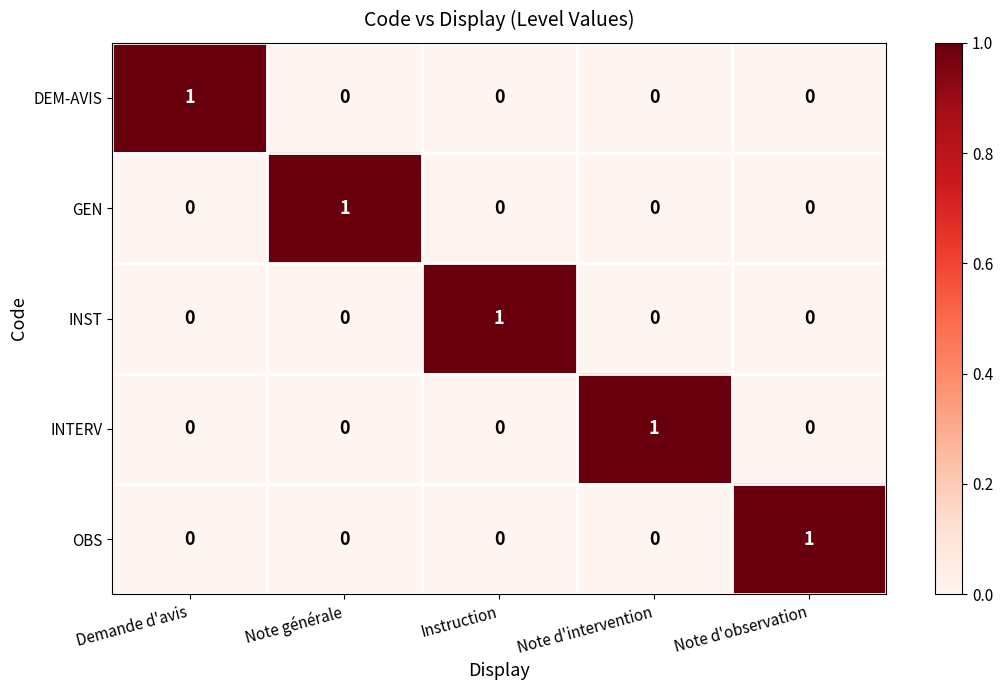

At how many categories does at least one series exceed 0?

5